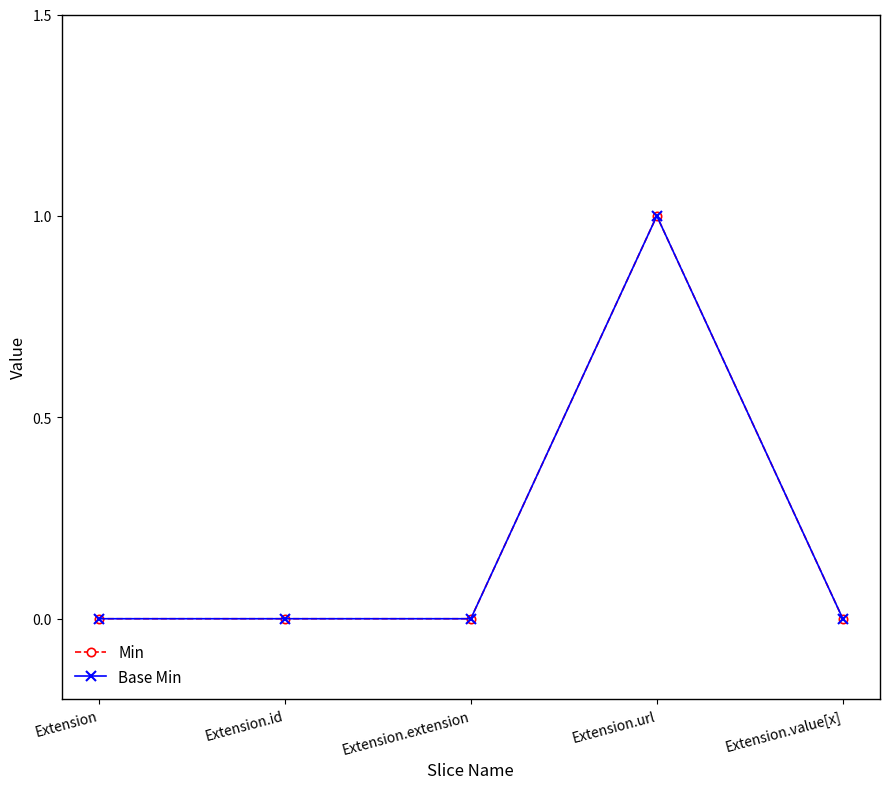

Is this an area chart (filled region under the line)?

No